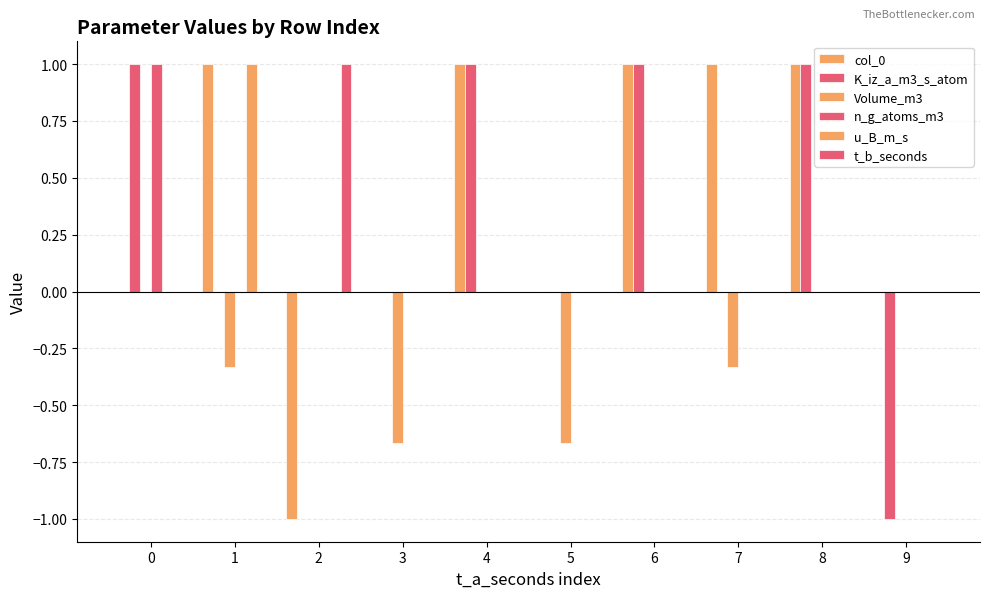

How many series are shown in this chart?

6